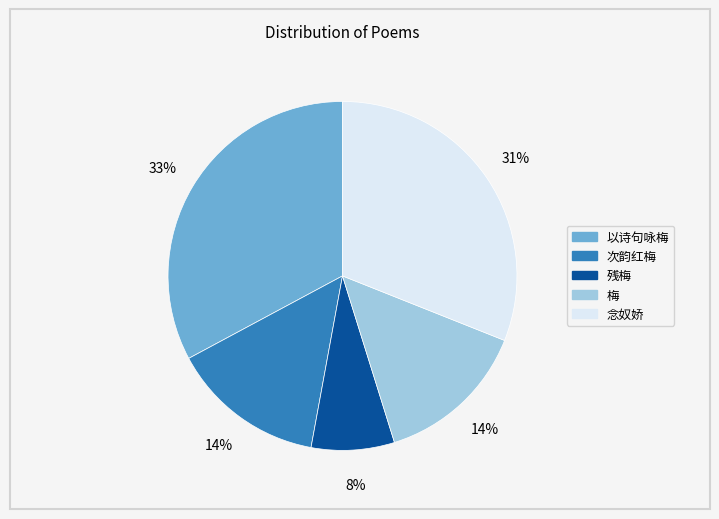

To the nearest percent, what is the difference between the largest and smallest slice percentages?

25%